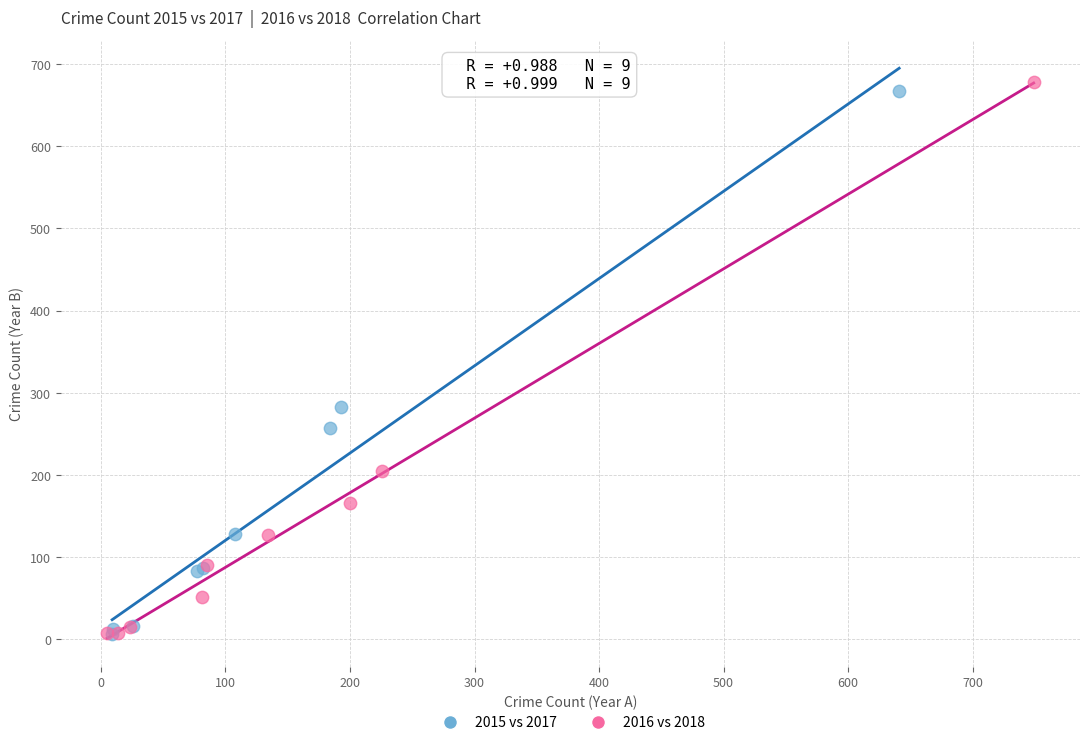

Which series has the widest spread of Y values?

2016 vs 2018